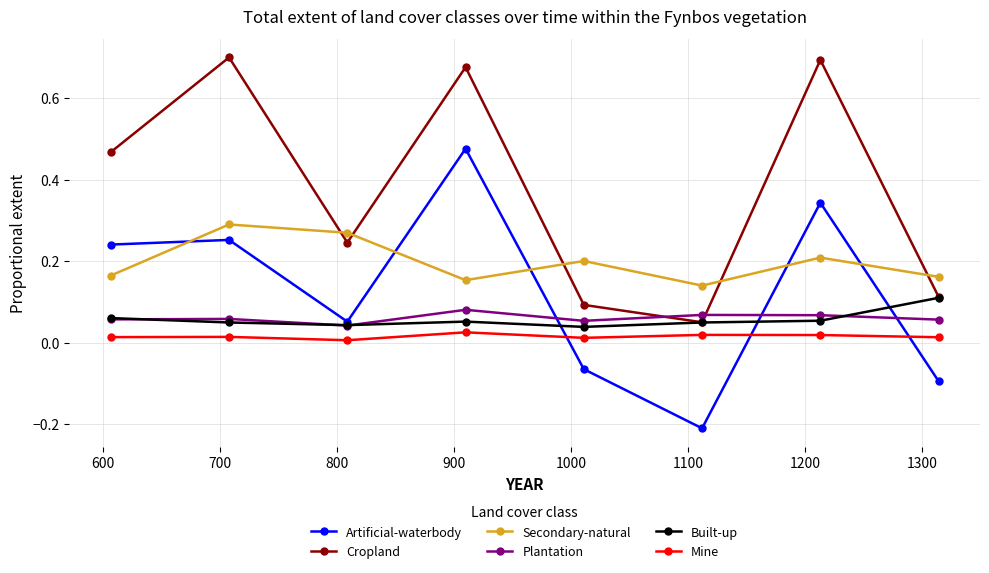

Which series has the largest total across all categories?

Cropland